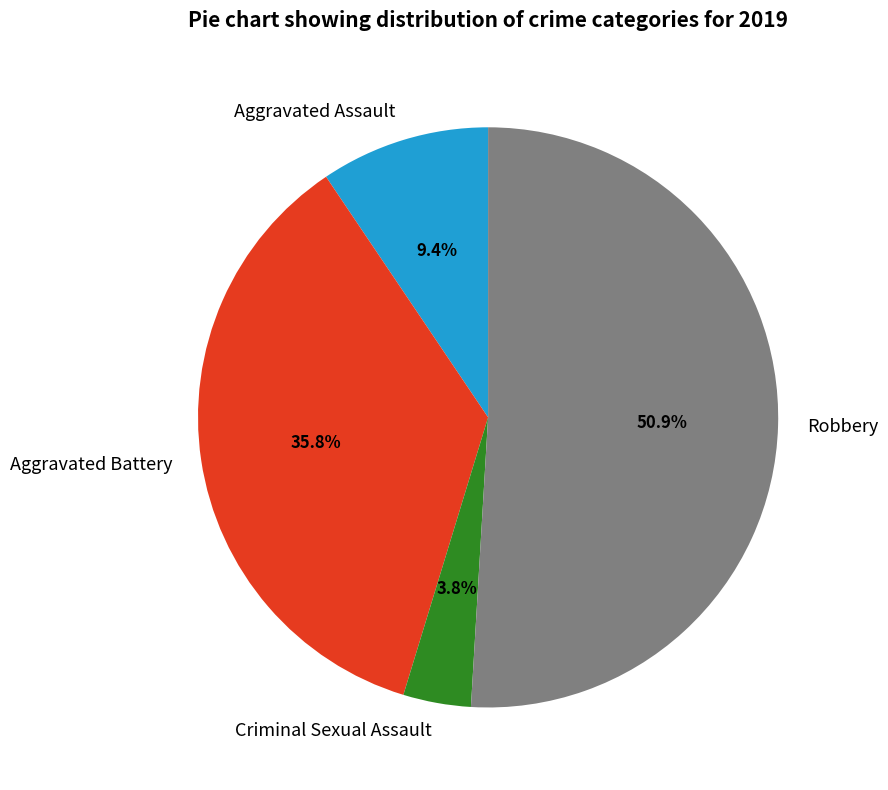

How many slices are in this pie chart?

4